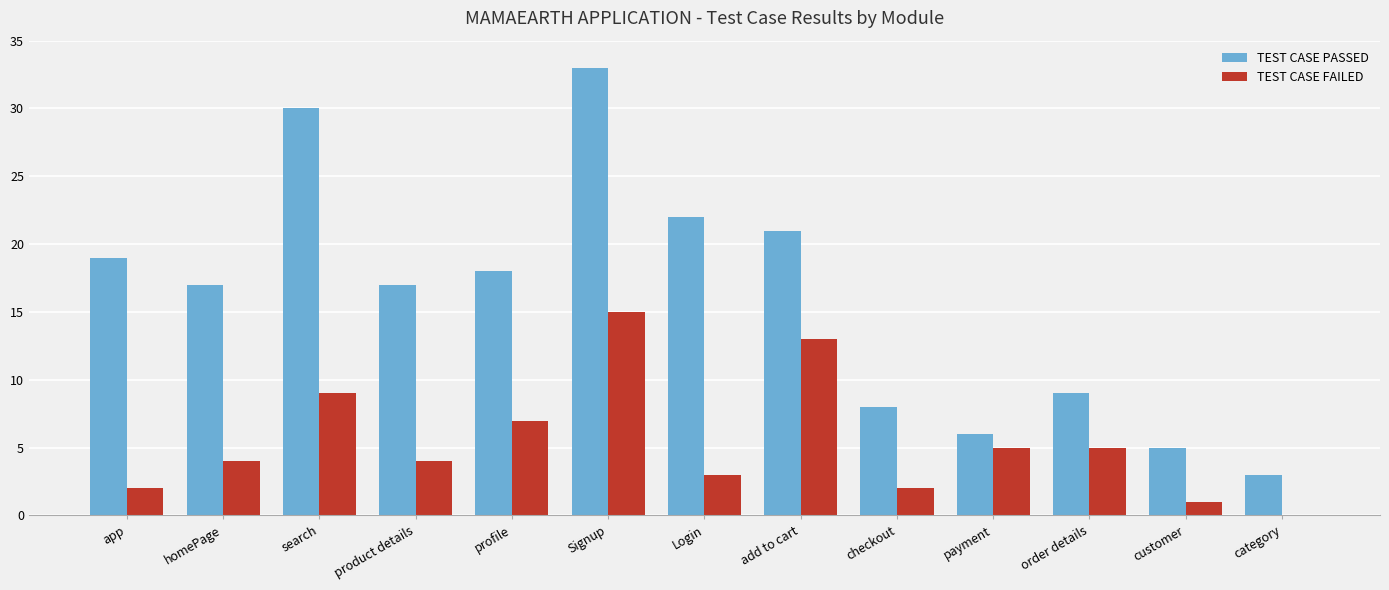

What value does the TEST CASE PASSED series have at Signup?

33